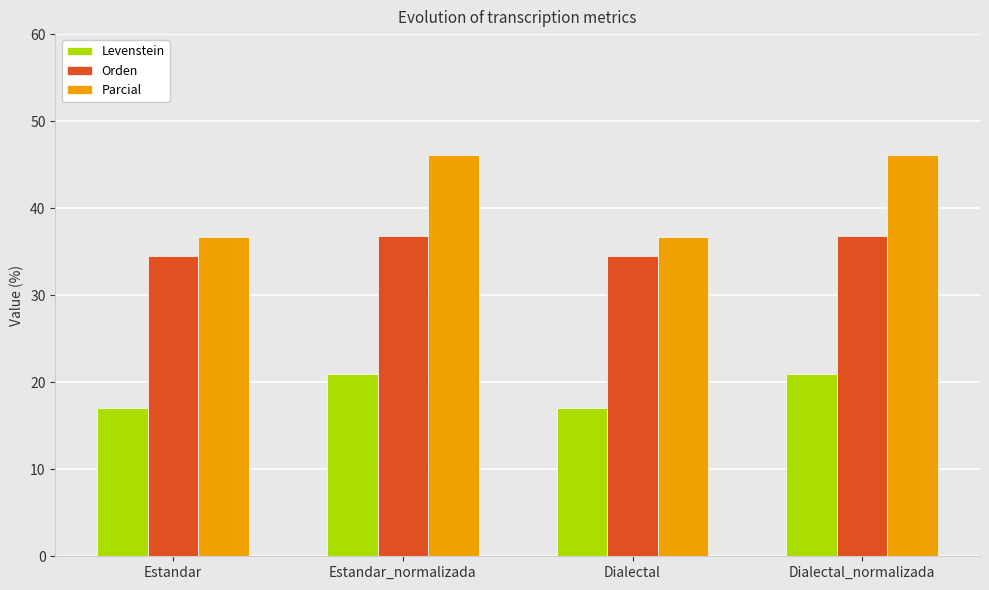

Rank the series at Dialectal_normalizada from lowest to highest value.

Levenstein, Orden, Parcial